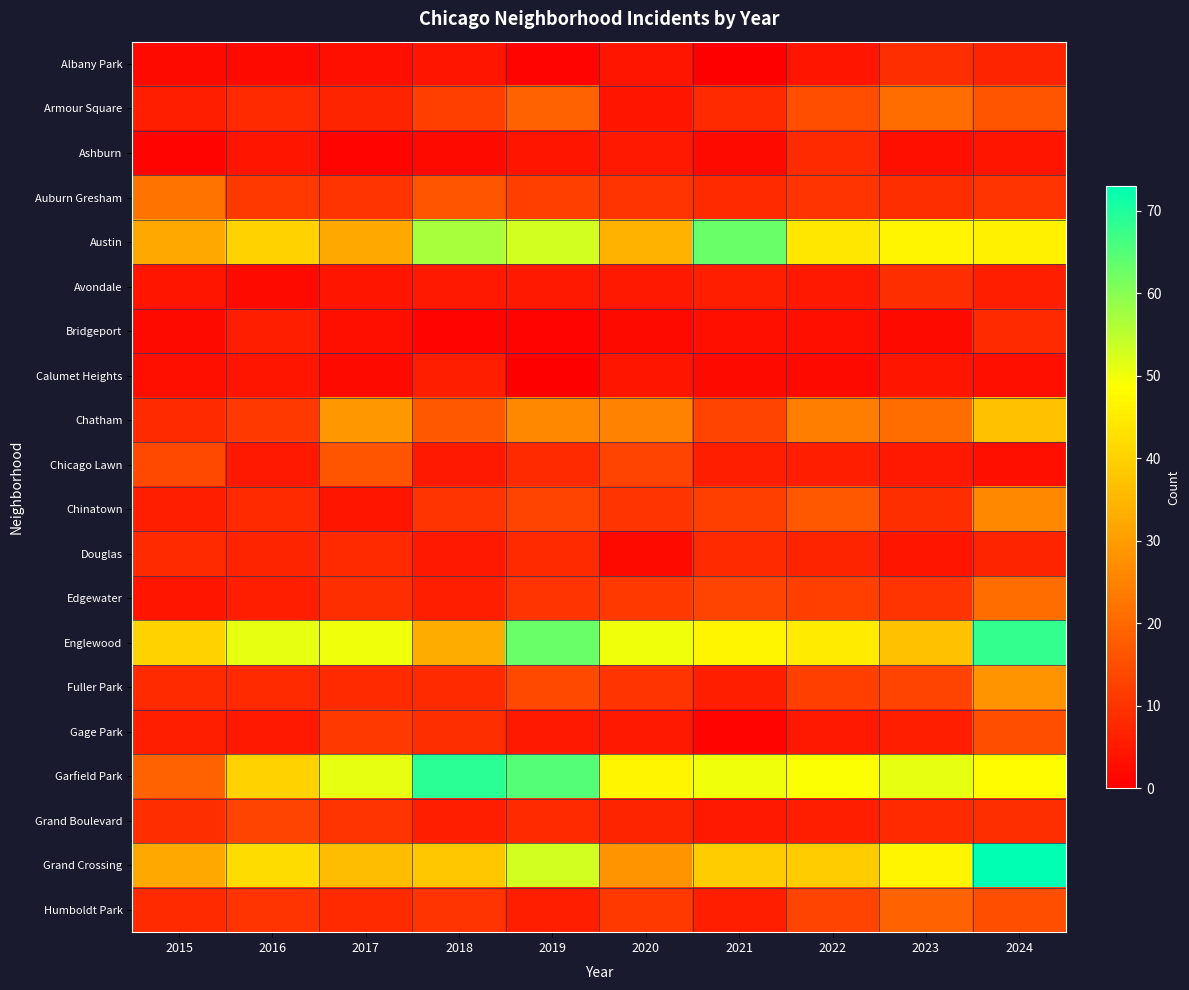

Which has a higher value, 2019 or 2020?

2020